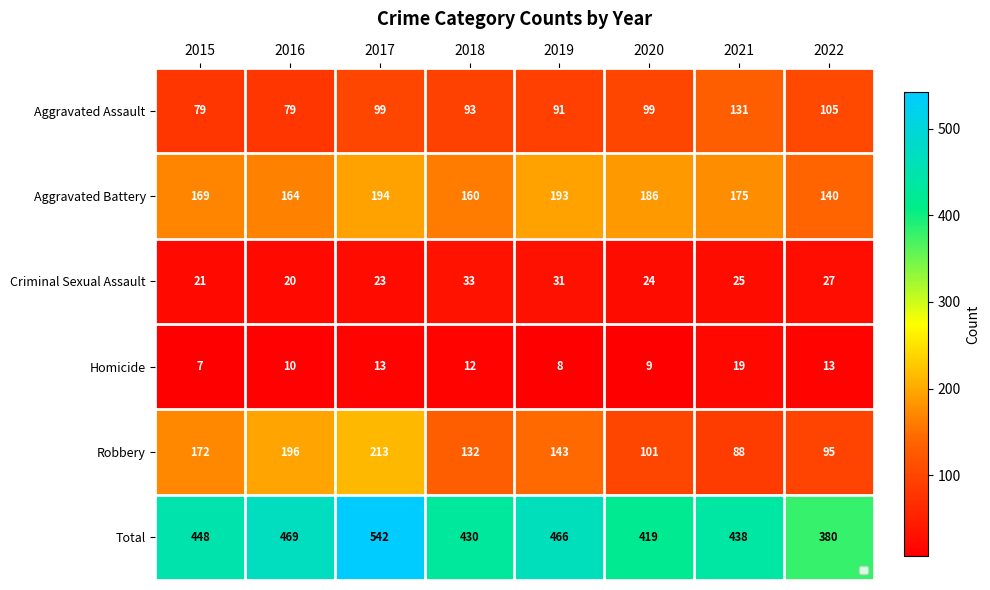

Which series changed the most between 2016 and 2019?

Robbery